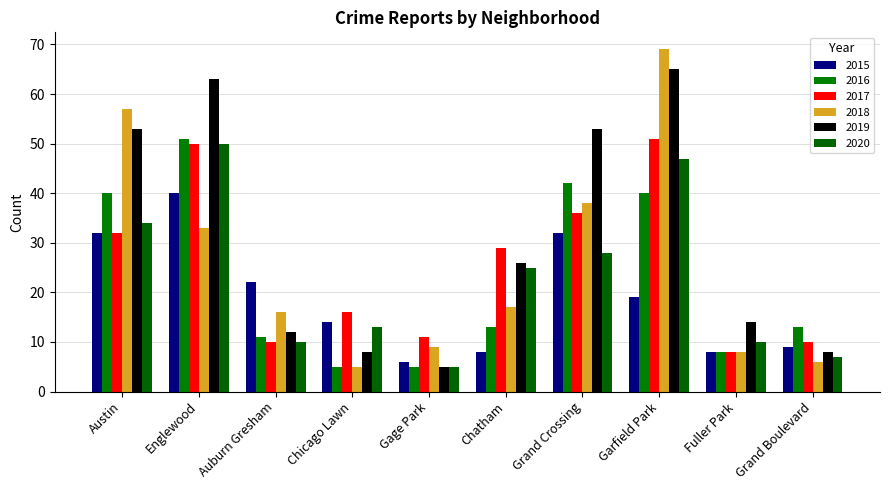

Are the bars horizontal?

No